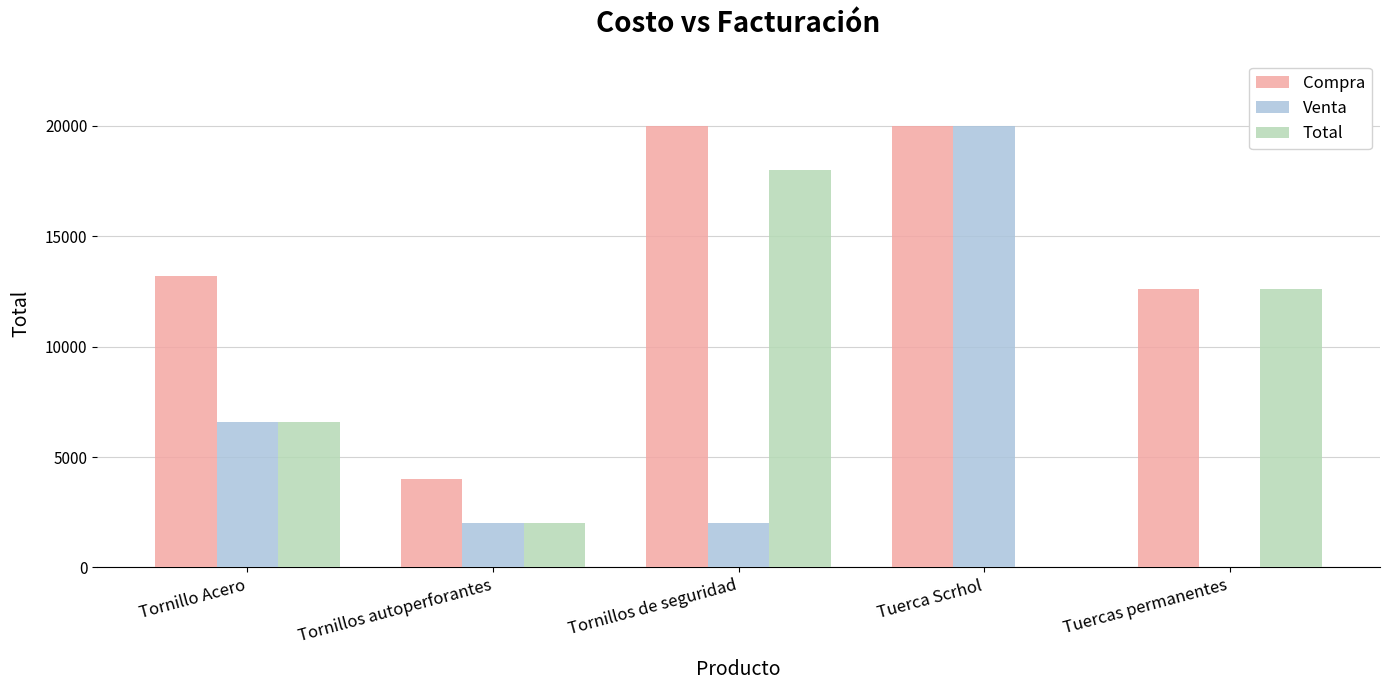

How many groups of bars are there?

5